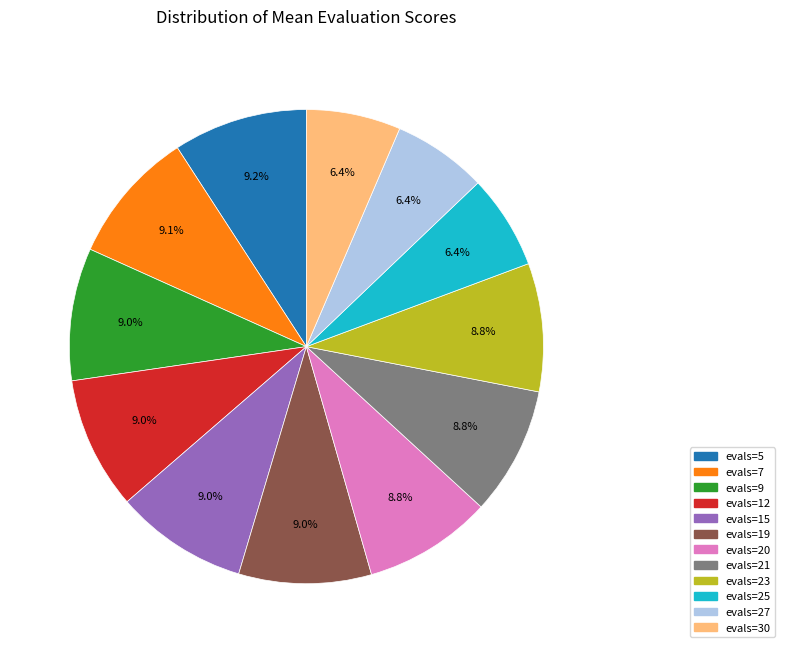

Is the sum of evals=27 and evals=19 greater than half?

No